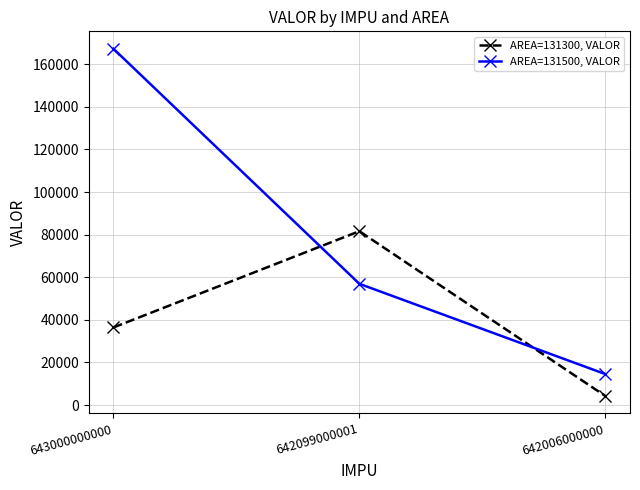

Does the chart display data point markers on the line(s)?

Yes